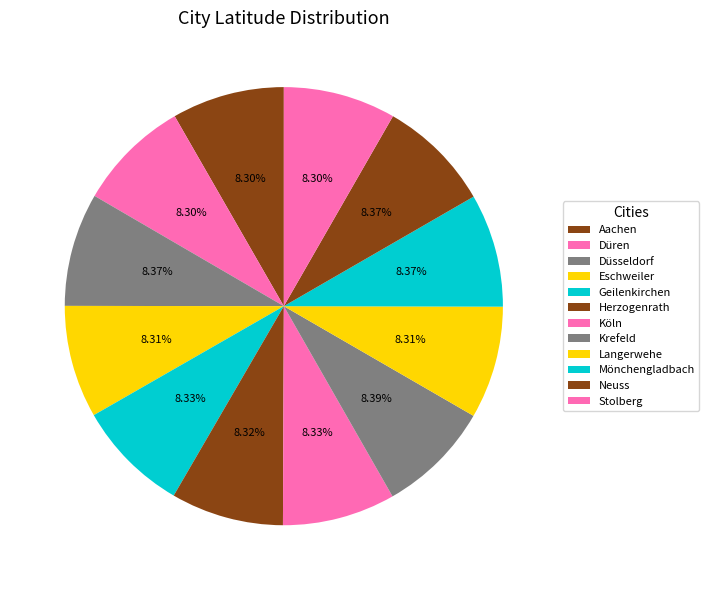

How much of the chart is everything except Krefeld?

91.6%